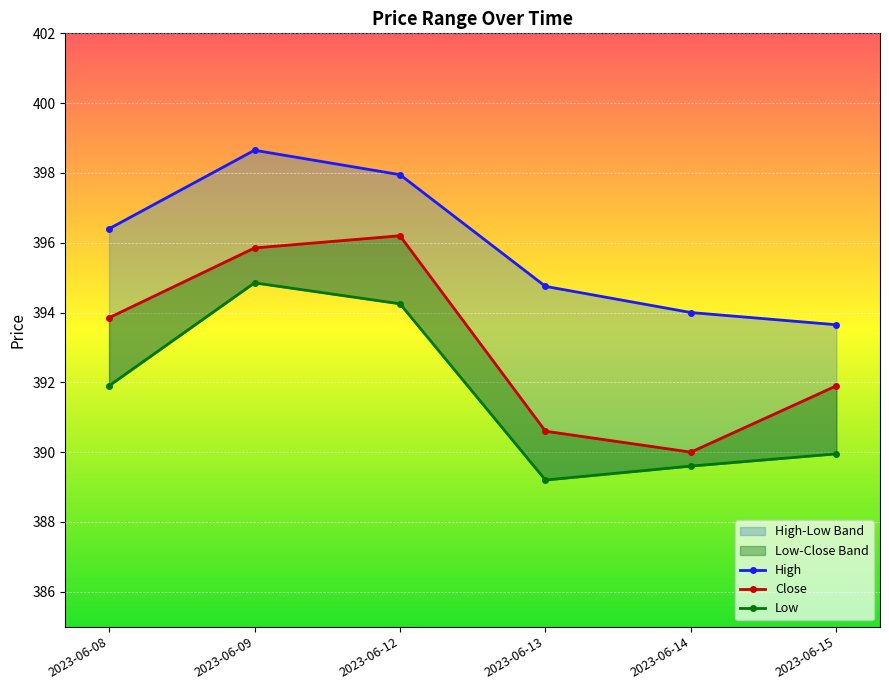

Which category has the lowest value in the High series?

2023-06-15